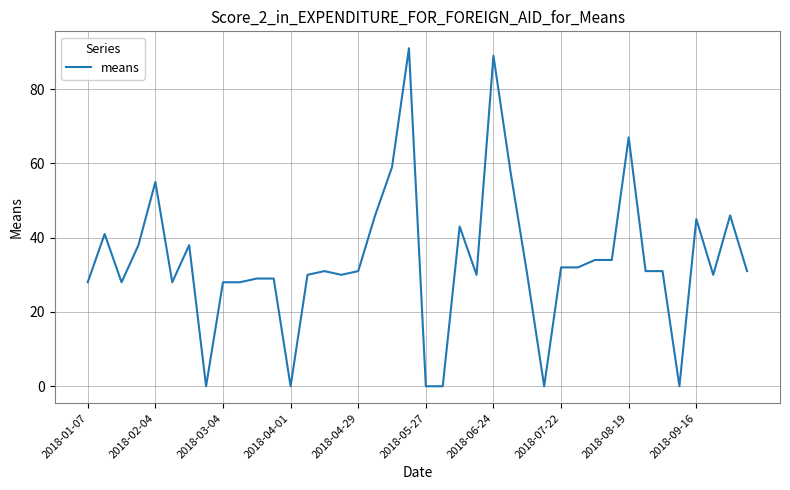

What is the greatest value displayed?

91